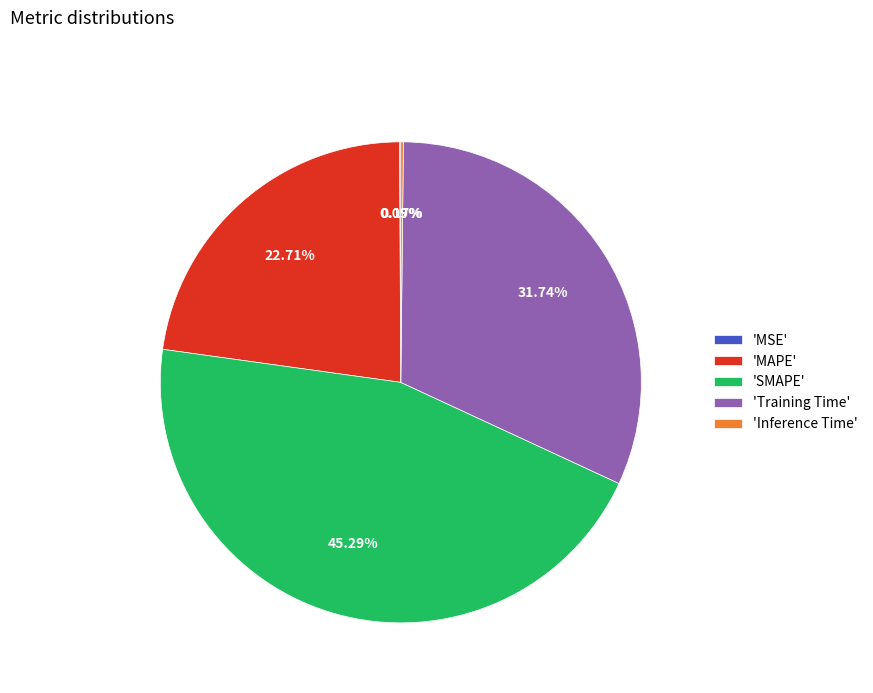

Is there any slice that represents more than half of the pie?

No